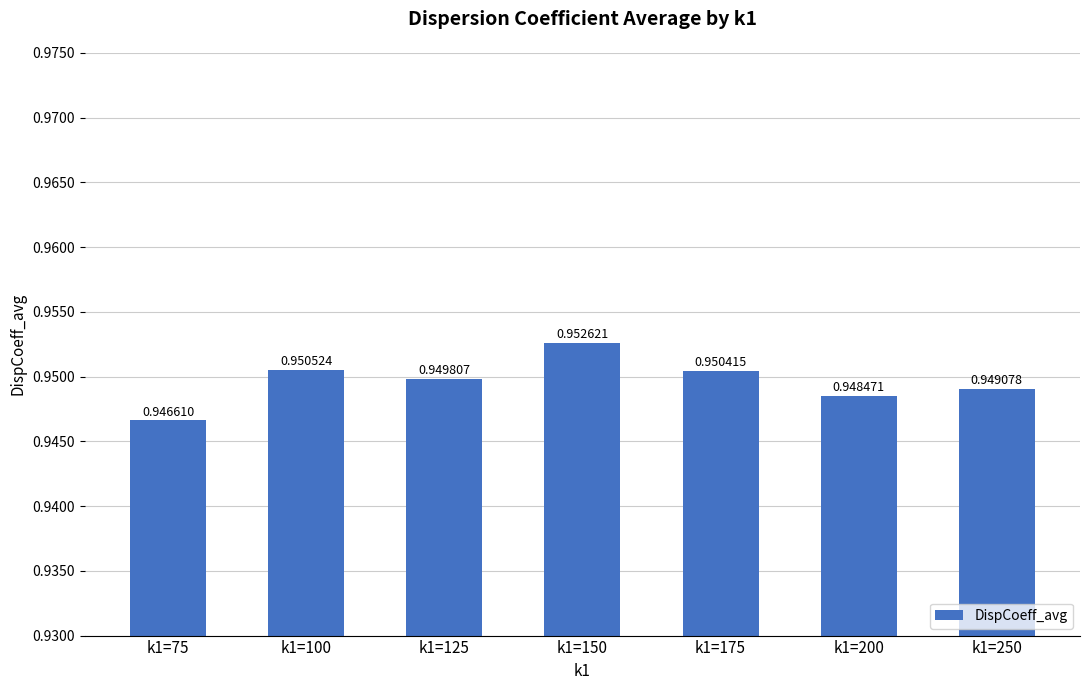

Between k1=75 and k1=150, which is larger?

k1=150